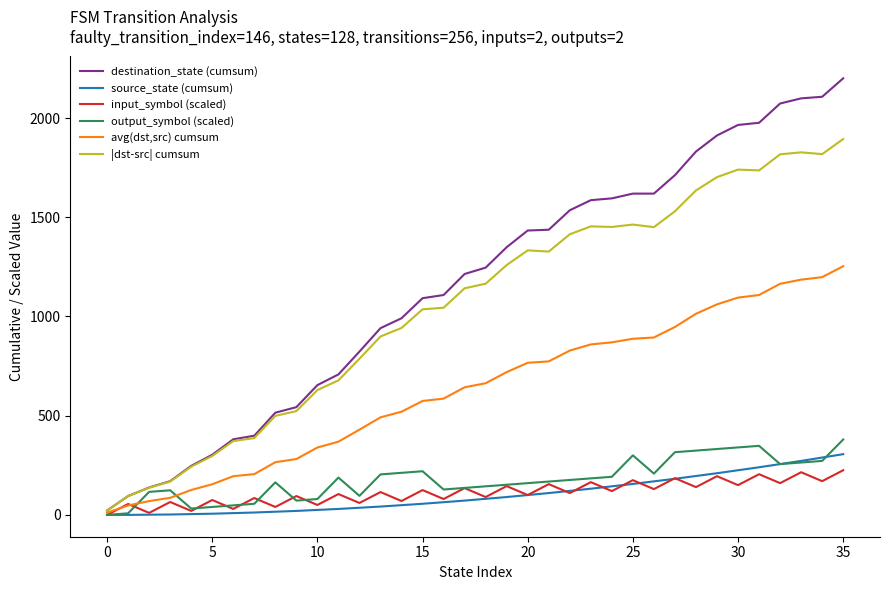

Which series has the largest range (max minus min)?

destination_state (cumsum)